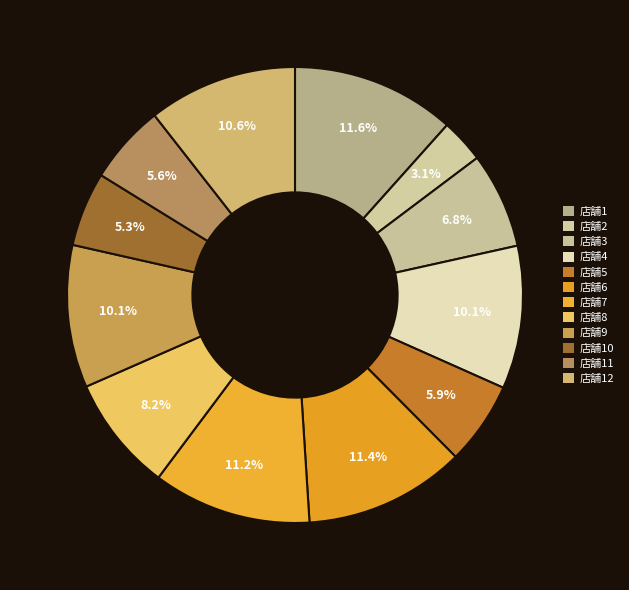

Count the number of slices in the pie.

12